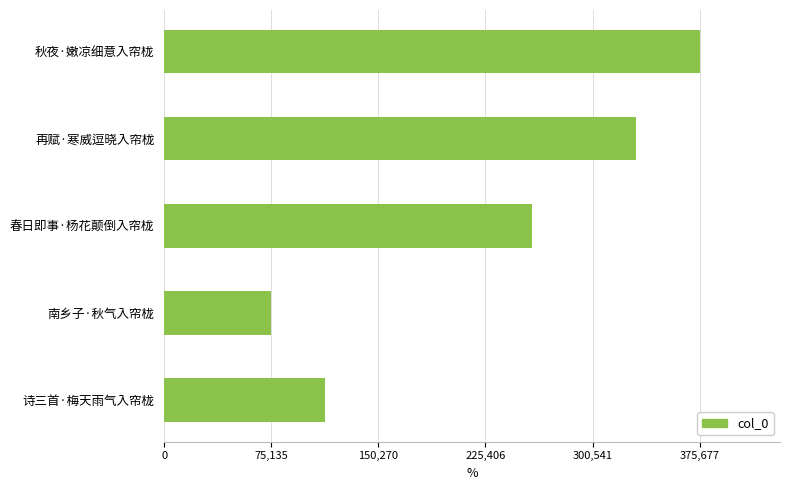

The value at 秋夜·嫩凉细意入帘栊 is 375677. True or false?

True